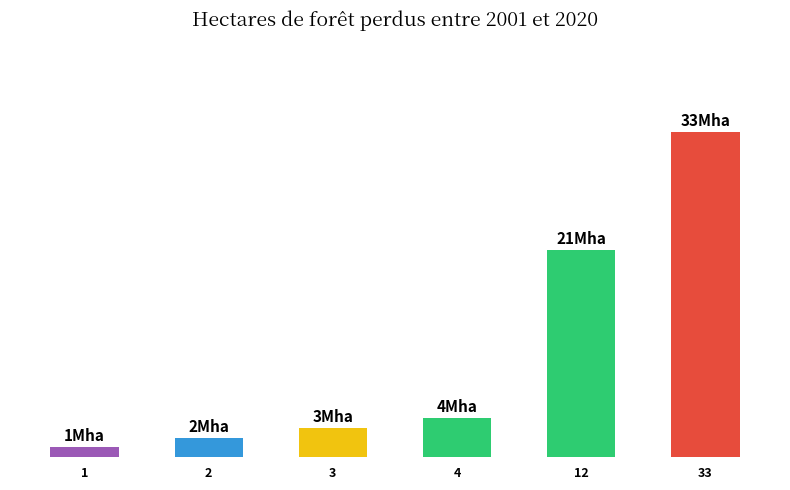

List the labels in order of value, largest first.

33, 12, 4, 3, 2, 1